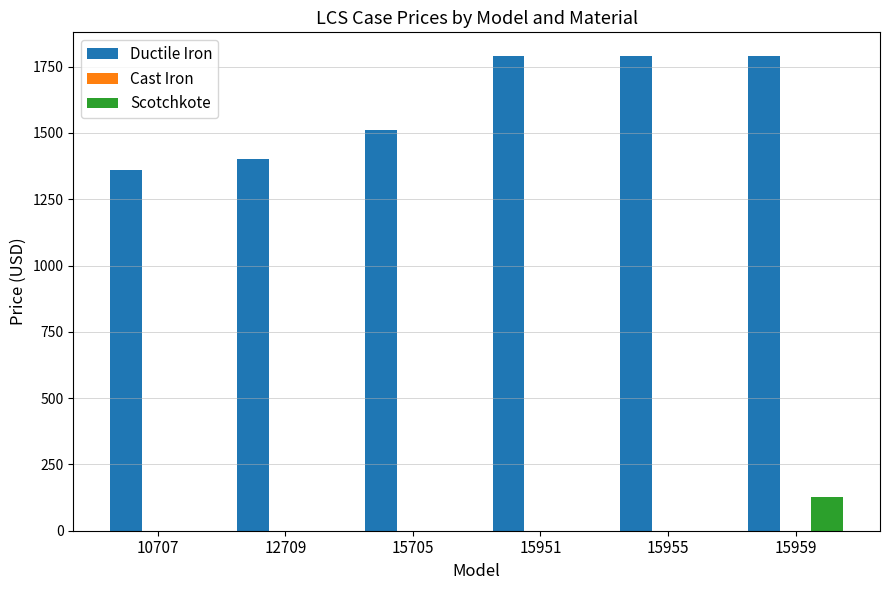

At which label is Ductile Iron closest to 1575?

15705